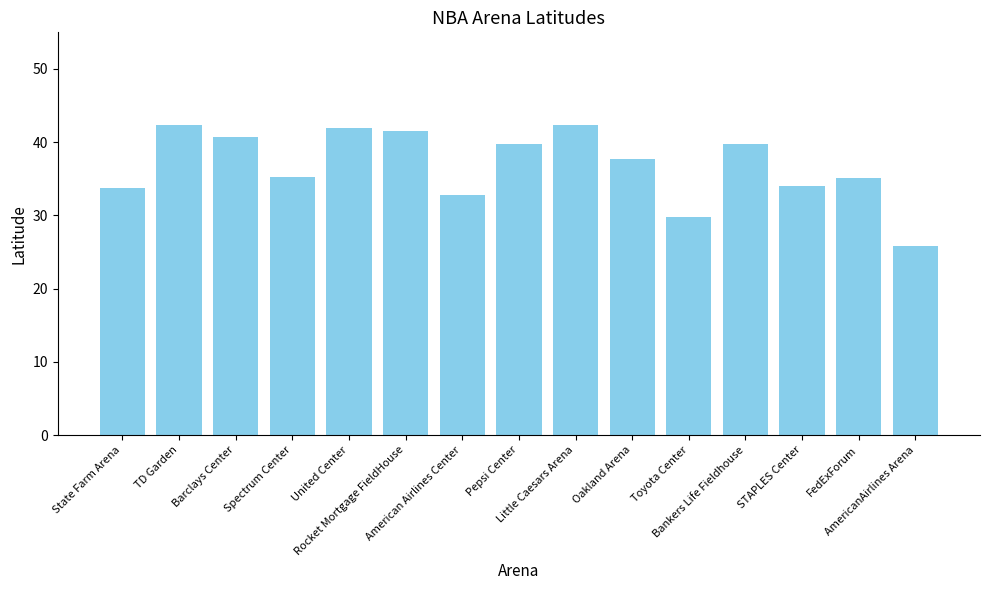

The value at Little Caesars Arena is 42.3. True or false?

True